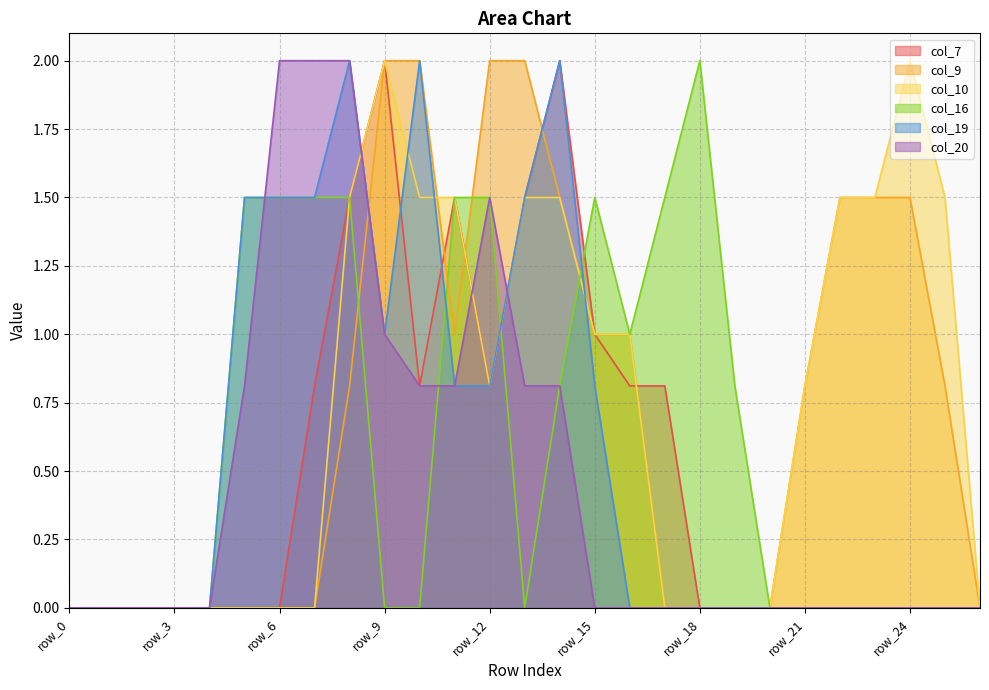

The value of col_16 at row_10 is -1.1. True or false?

False